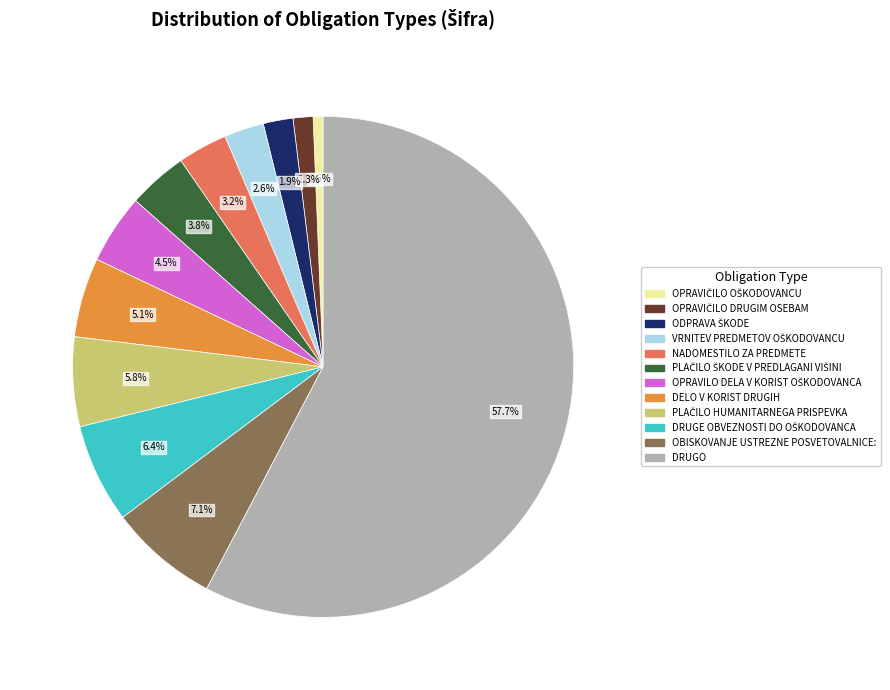

What percentage is NOT represented by NADOMESTILO ZA PREDMETE?

96.8%